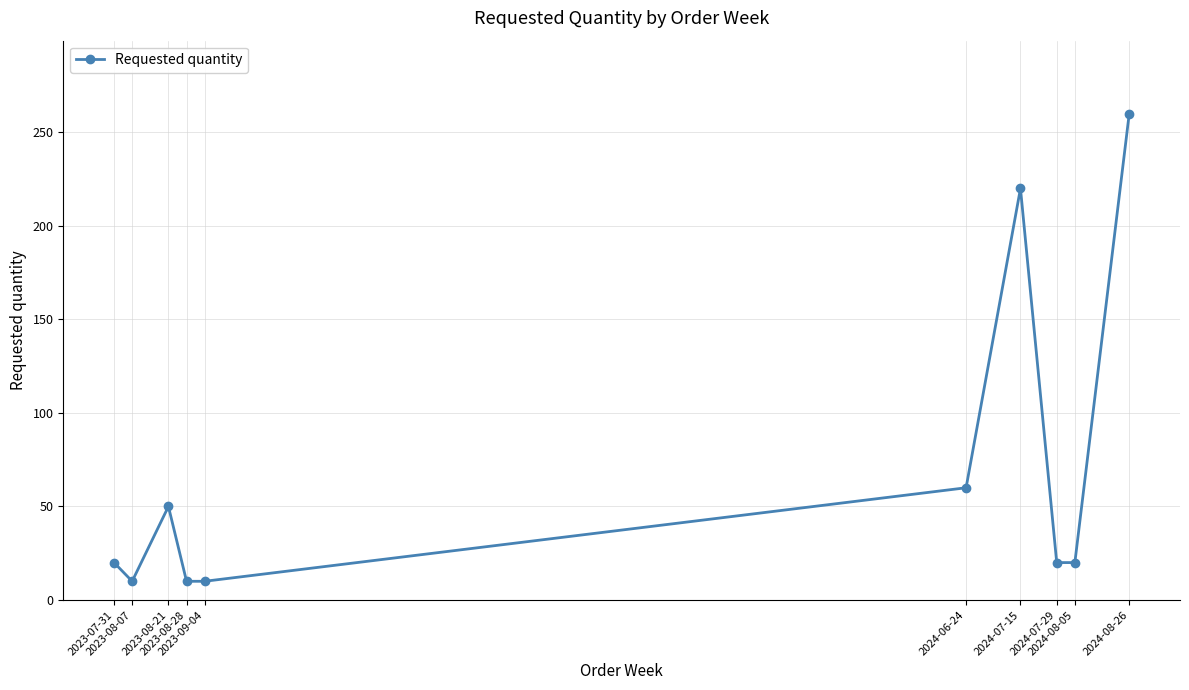

Approximately how many times larger is the value at 2024-07-29 compared to 2023-08-21?

0.4